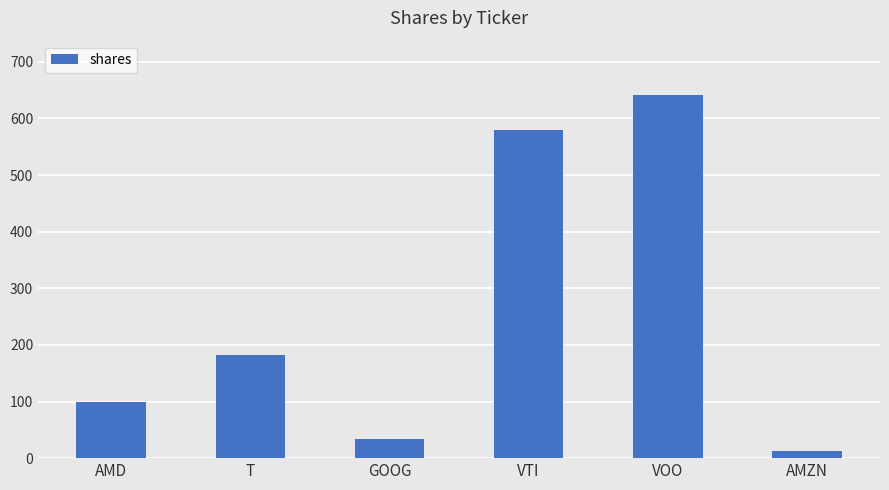

What is the difference between the values at VTI and GOOG?

546.4